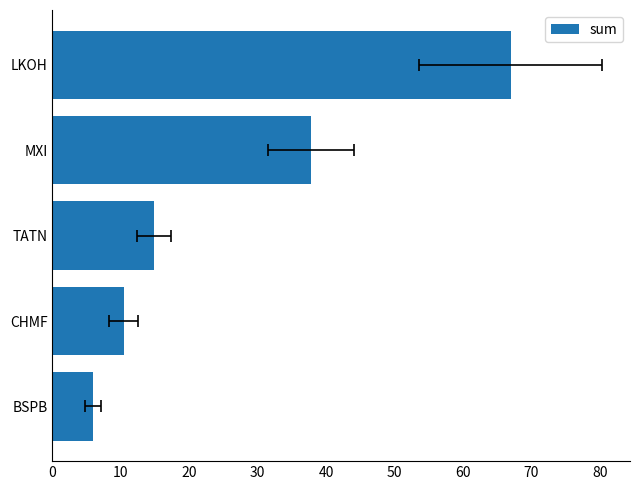

What is the value of the 1st bar from the left?

5.8